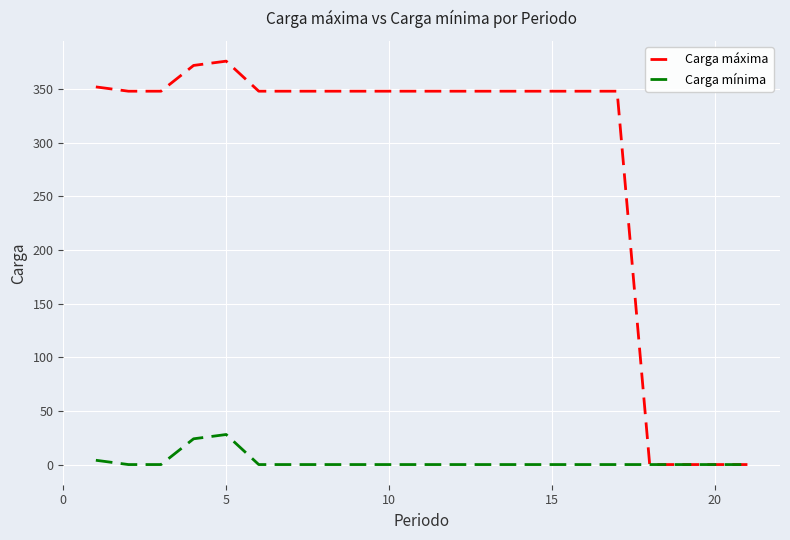

What is the difference between the maximum and second lowest values in the Carga máxima series?

376